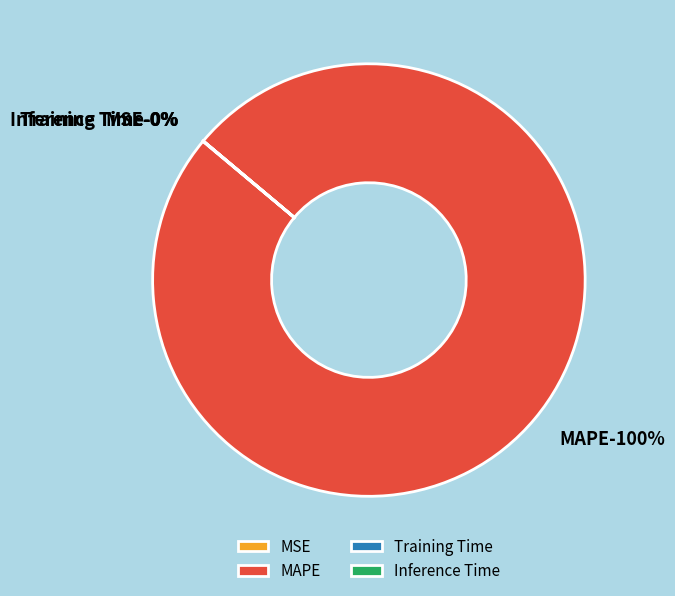

The Training Time slice represents 0% of the pie. True or false?

True